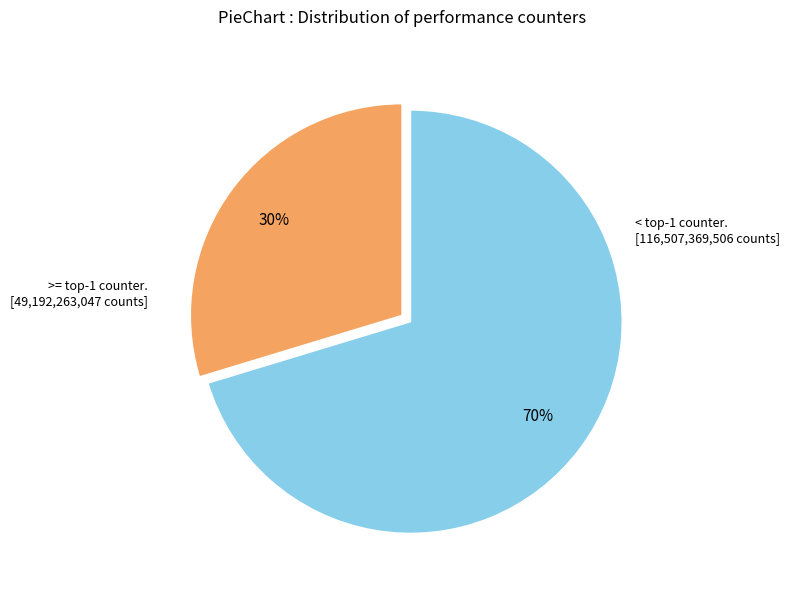

To the nearest percent, what is the average slice percentage?

50%